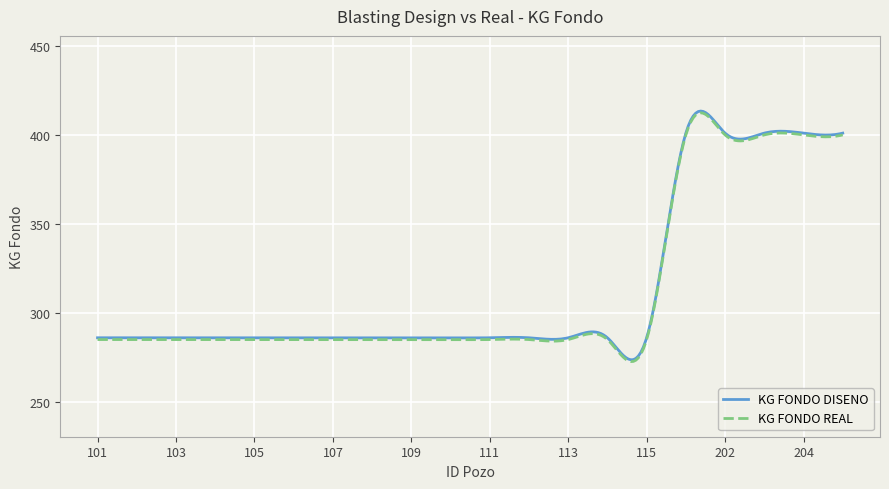

True or false: KG FONDO REAL and KG FONDO DISENO cross at least once.

False